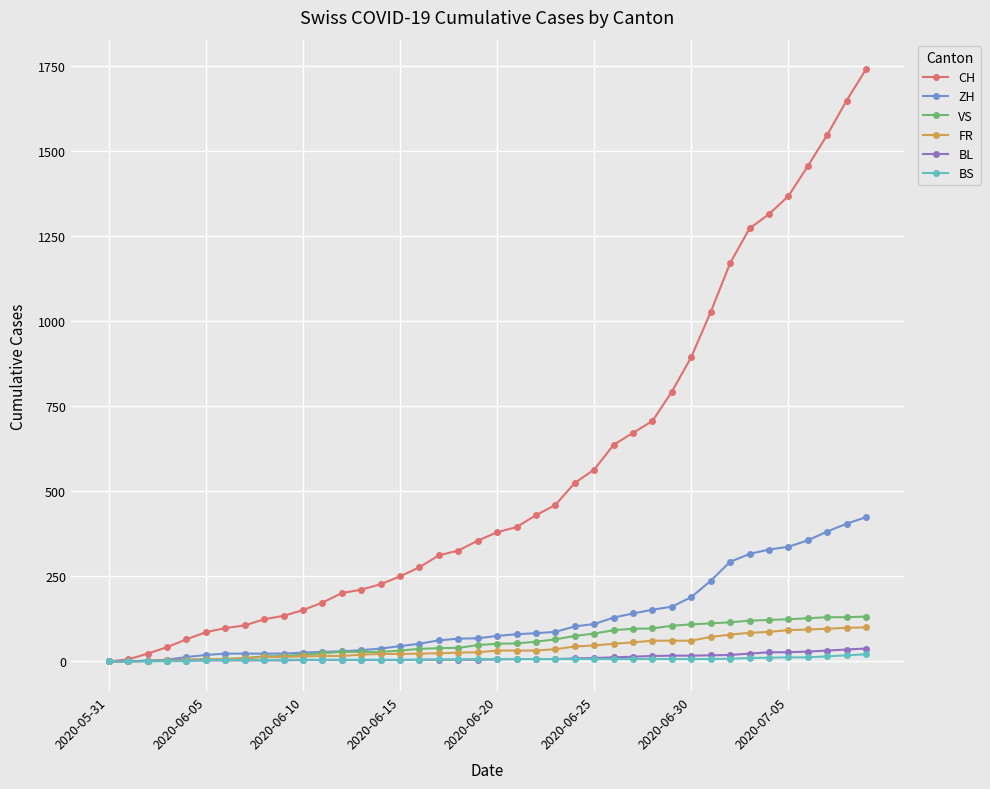

Which series has the widest spread of values?

CH